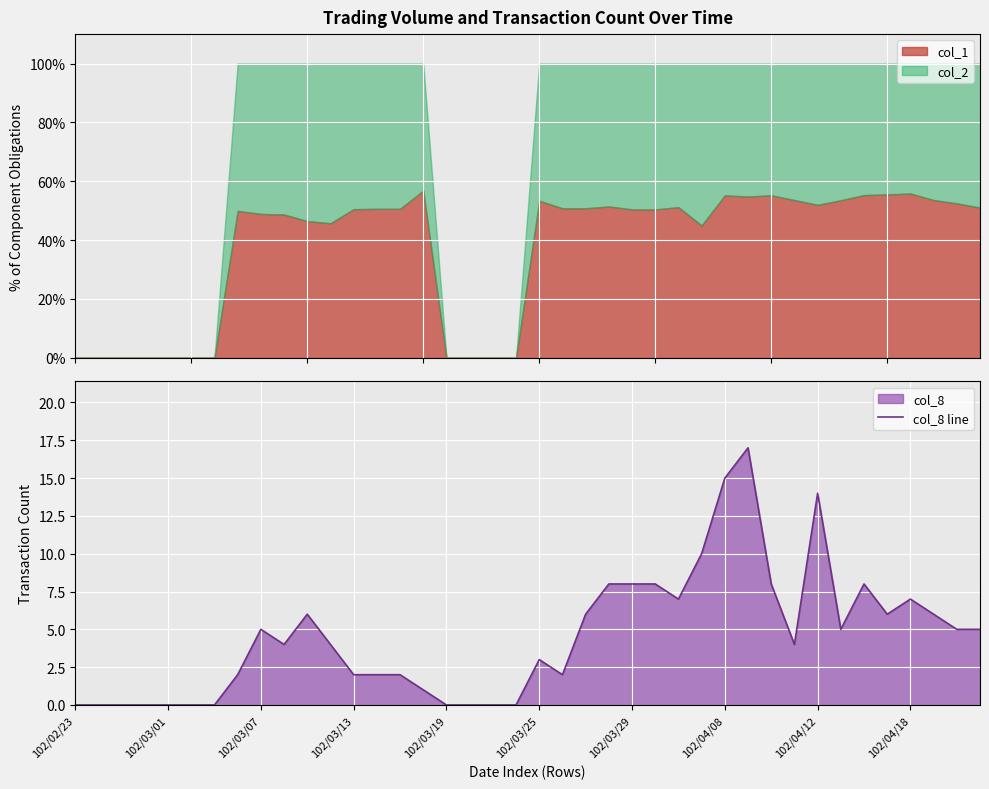

What is the maximum value shown in the chart?

17